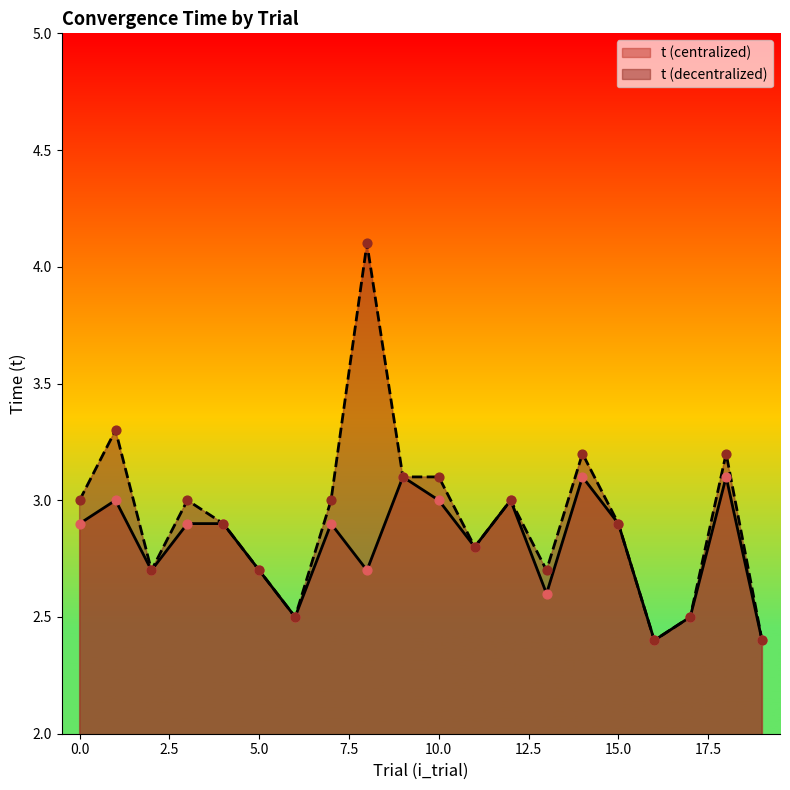

What is the total value across all series at 0.0?

5.9